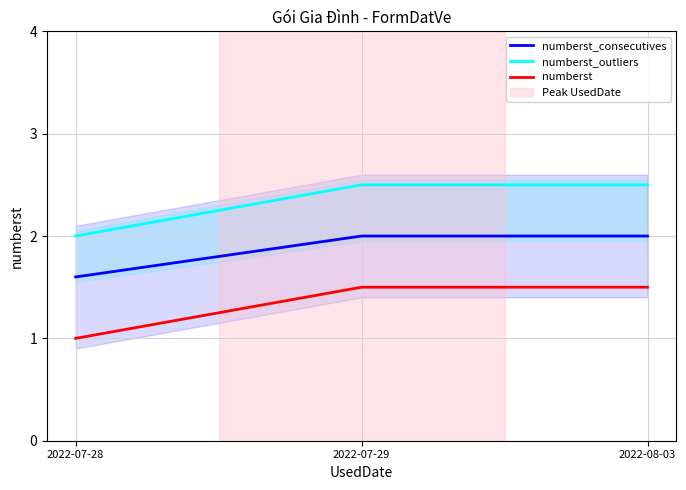

Count the numberst_consecutives values in the range 1 to 2.

3